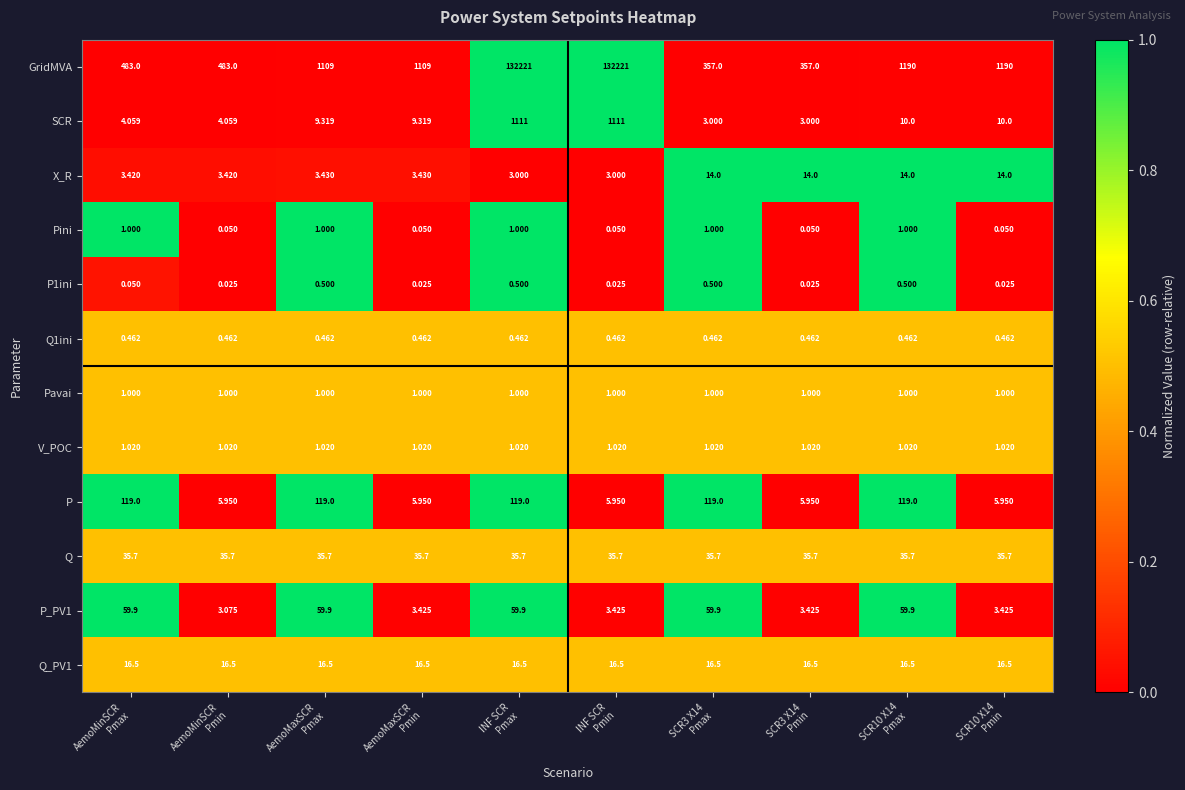

Which series has the largest range (max minus min)?

GridMVA